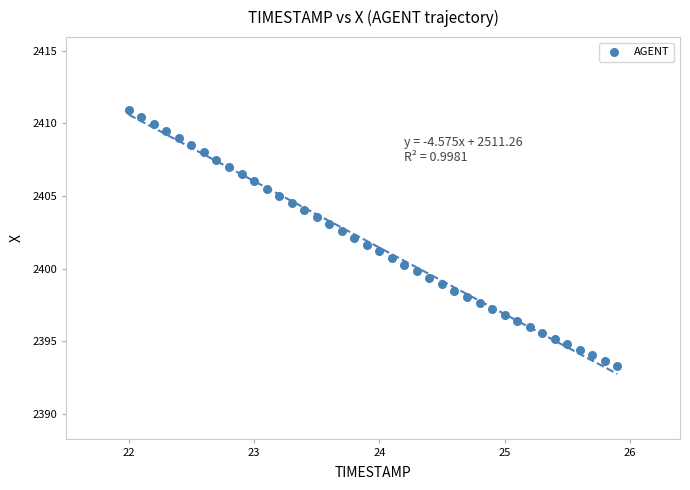

What is the range of Y values (max minus min)?

17.6